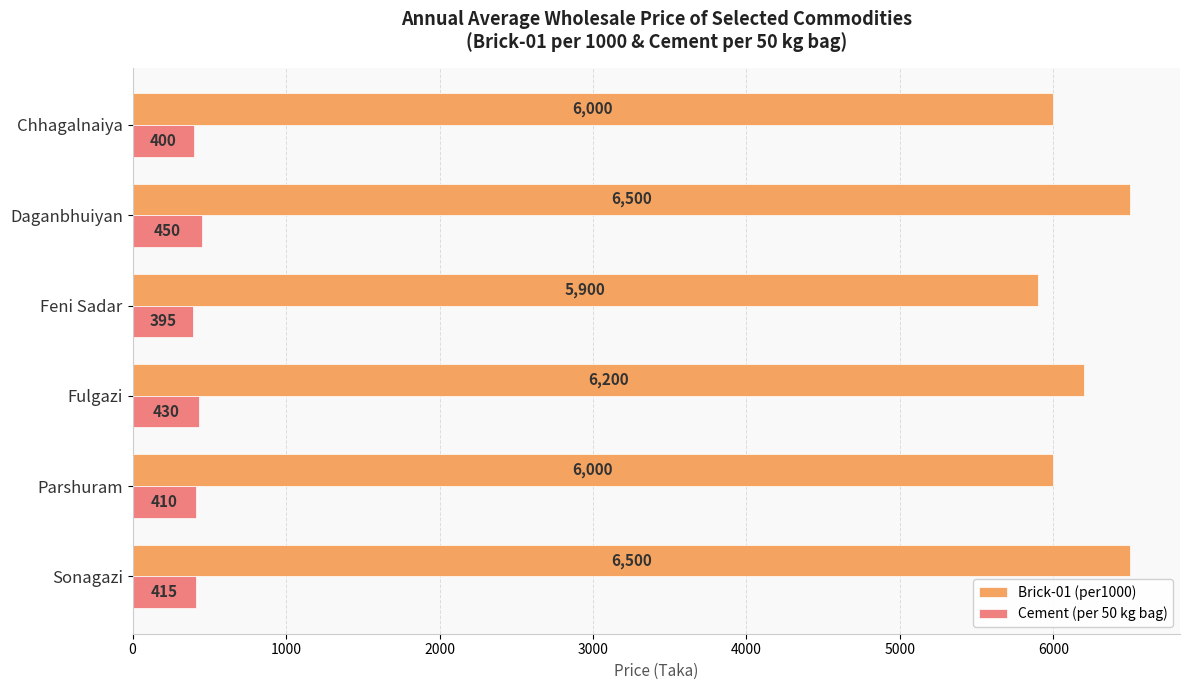

Which series changed the most between Feni Sadar and Fulgazi?

Brick-01 (per1000)